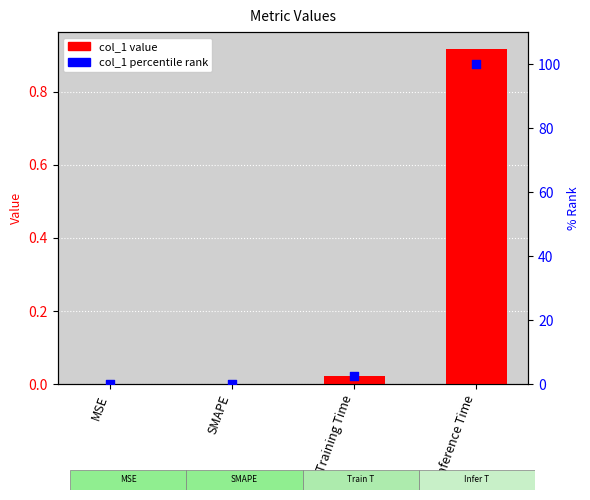

Which series reaches the minimum Y coordinate?

col_1 value